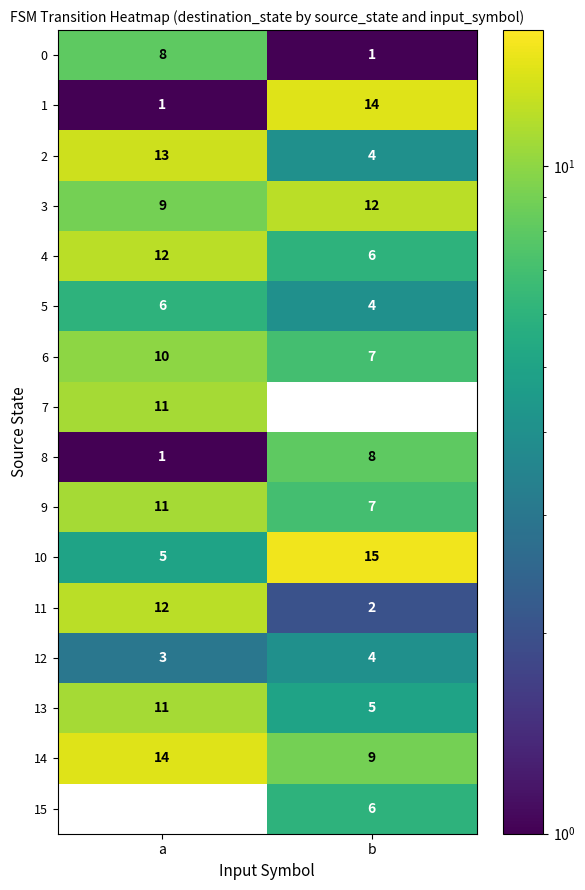

What is the difference between the 10 values at b and a?

10